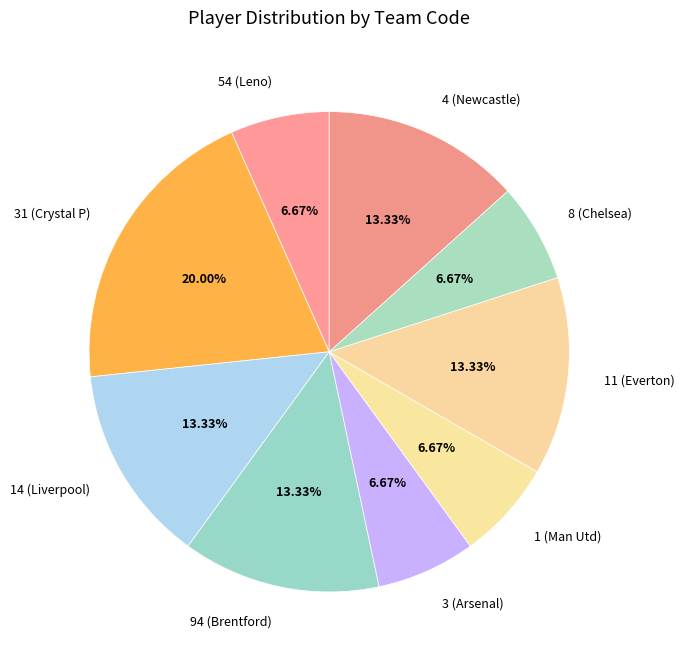

Between 8 (Chelsea) and 14 (Liverpool), which is larger?

14 (Liverpool)